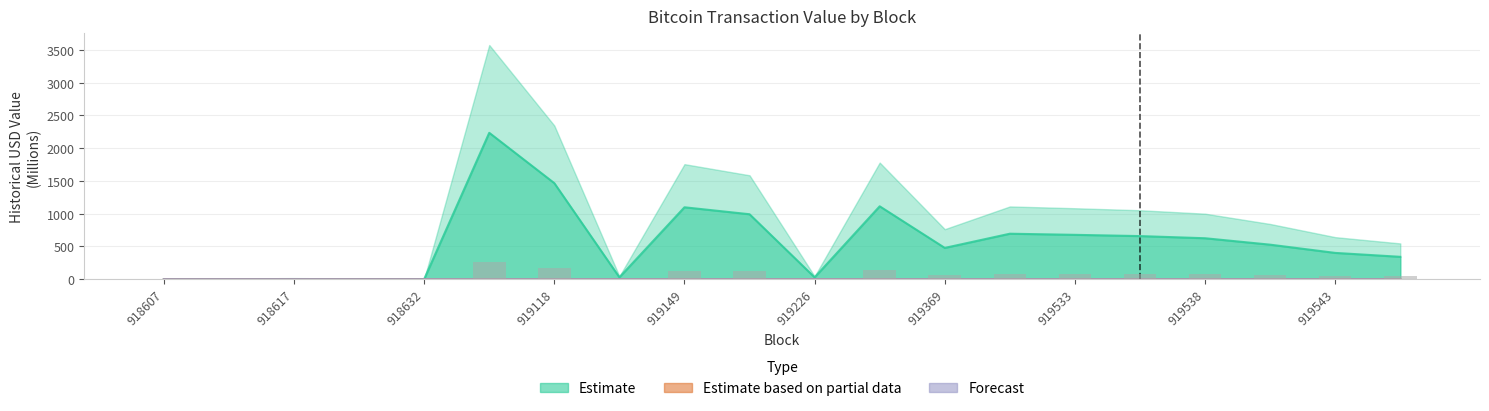

What is the total value across all series at 919544?

341.2